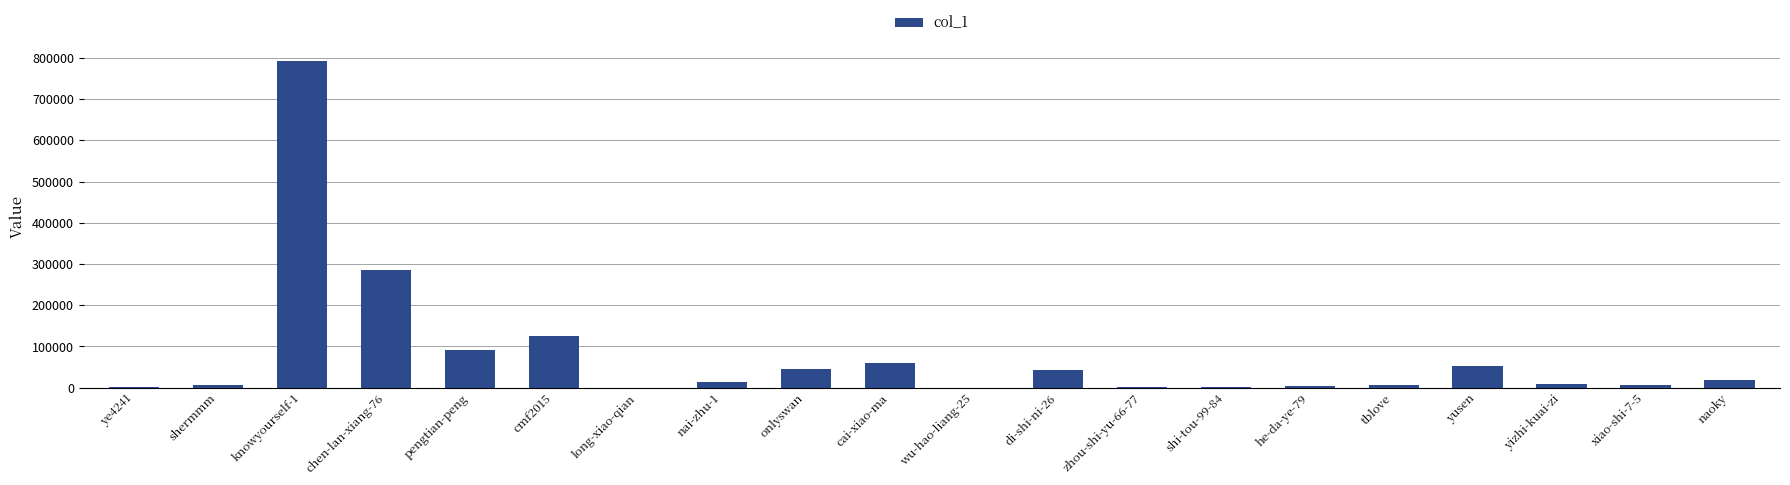

Which has a higher value, knowyourself-1 or tblove?

knowyourself-1